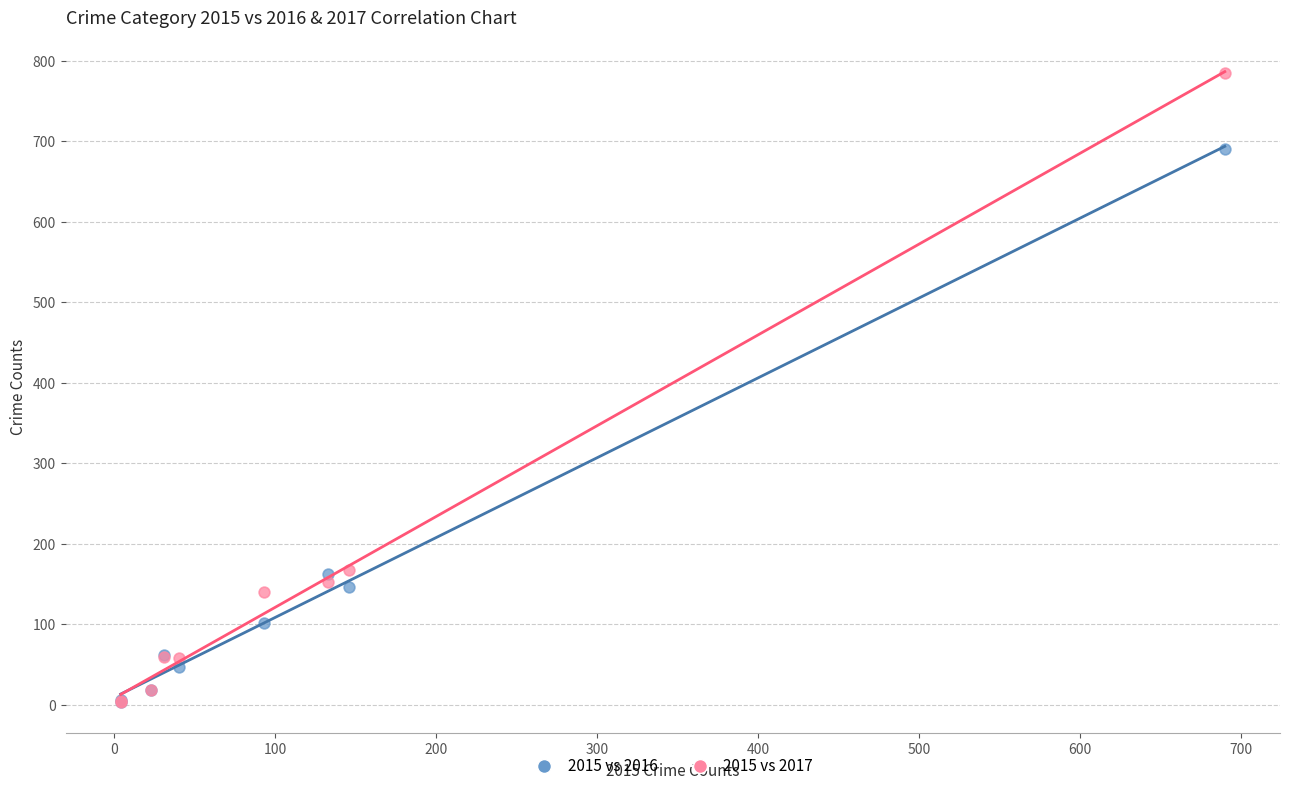

Which series has the widest spread of Y values?

2015 vs 2017